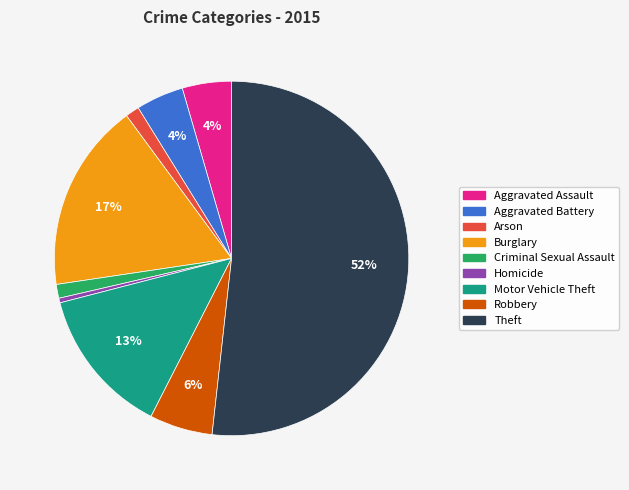

Between Robbery and Aggravated Assault, which is larger?

Robbery